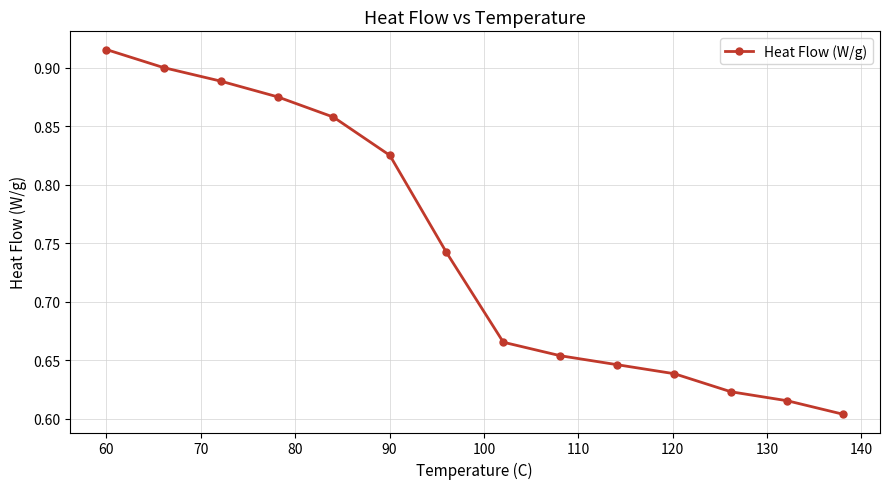

How many lines are shown in the chart?

1